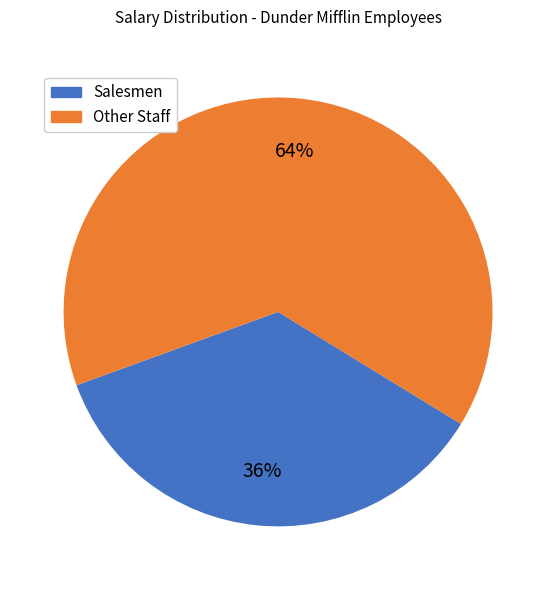

Does any single category account for the majority?

Yes